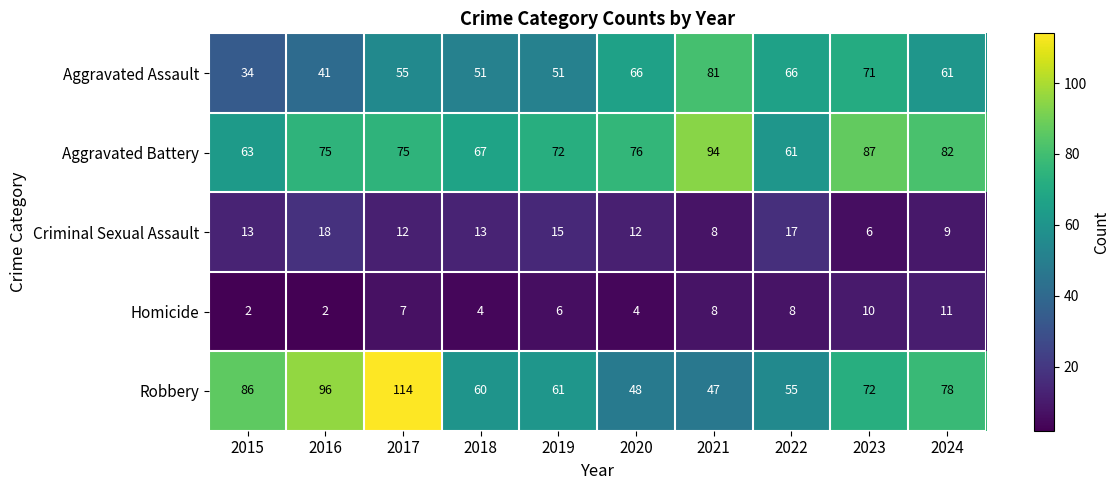

Which series has the largest total across all categories?

Aggravated Battery